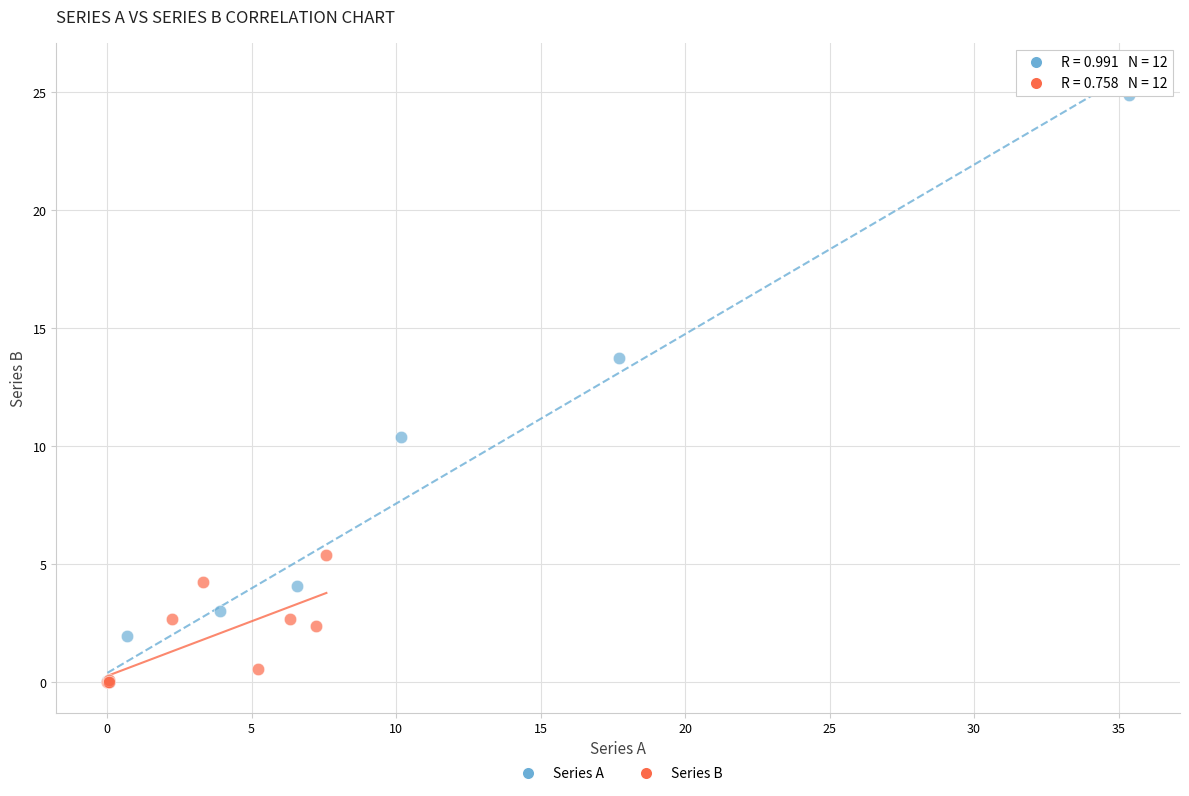

Which series has the widest spread of Y values?

Series A